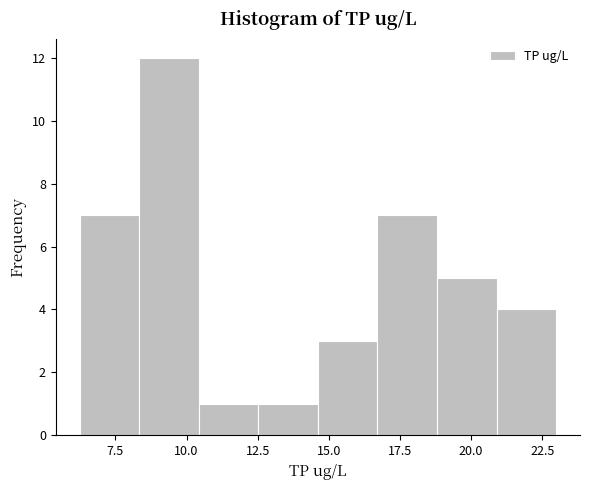

Over which range of the x-axis is the bar tallest?

8.5 to 10.5